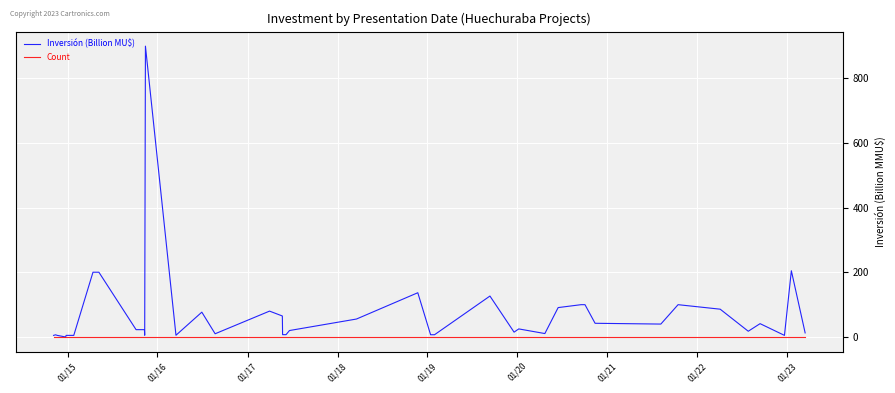

Which series has the widest spread of values?

Inversión (Billion MU$)